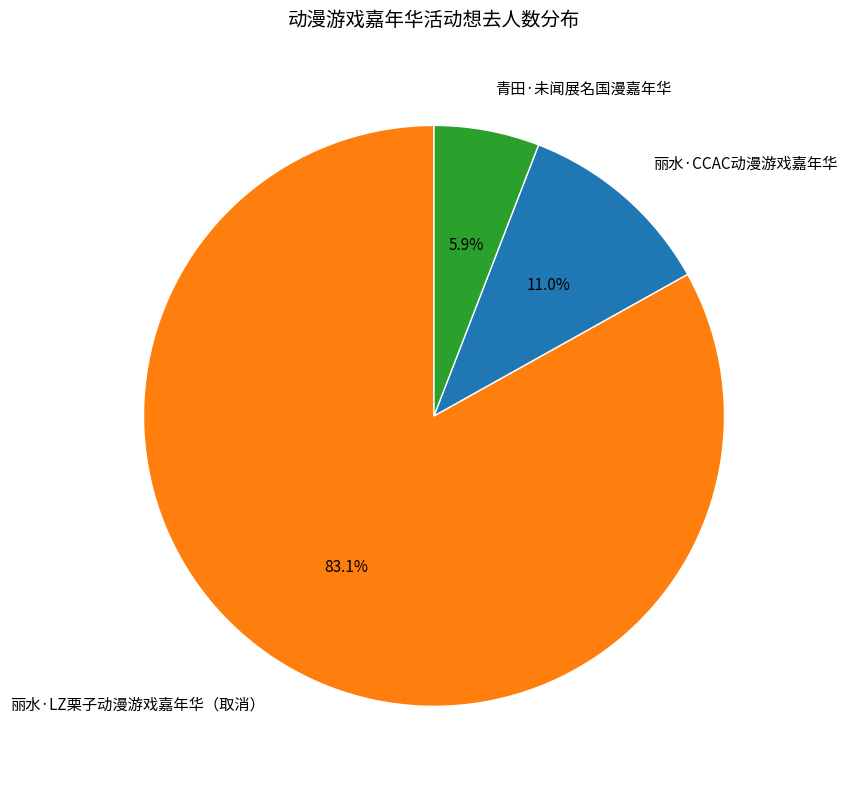

What percentage is the 青田·未闻展名国漫嘉年华 slice, to the nearest percent?

6%